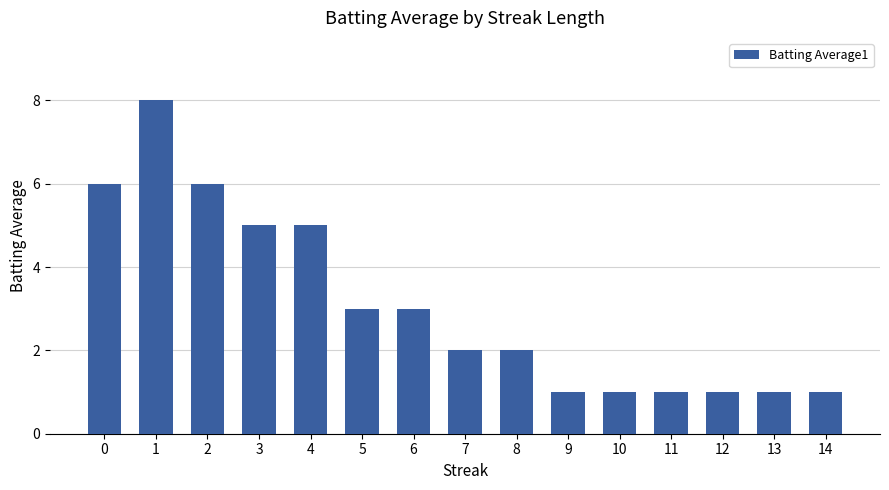

What is the value of the 3rd bar from the left?

6